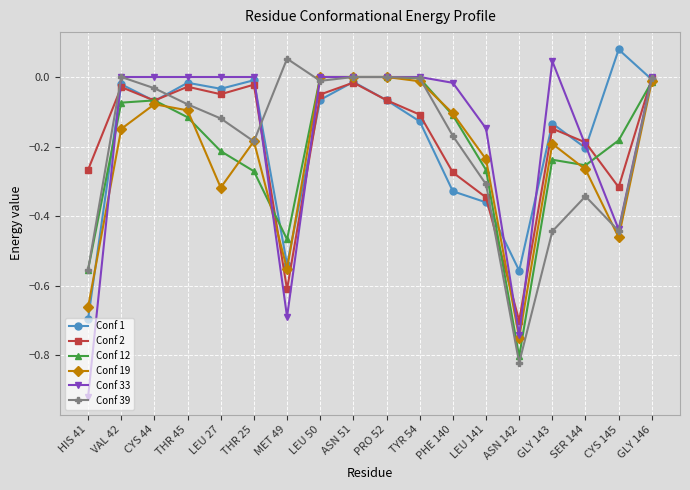

What is the difference between the maximum and minimum values in the Conf 19 series?

0.7